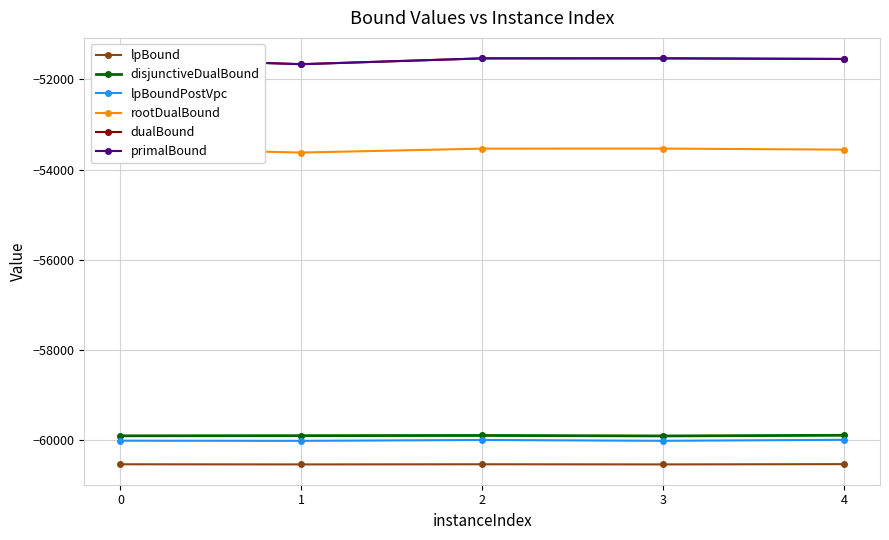

What is the difference between the maximum and minimum values in the dualBound series?

133.0